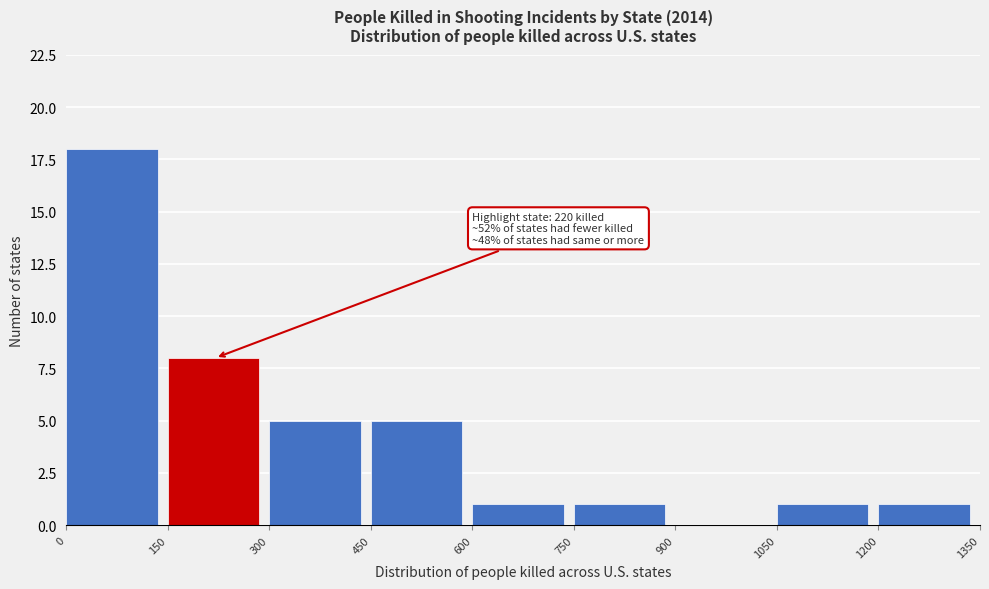

Over which range of the x-axis is the bar tallest?

0 to 150